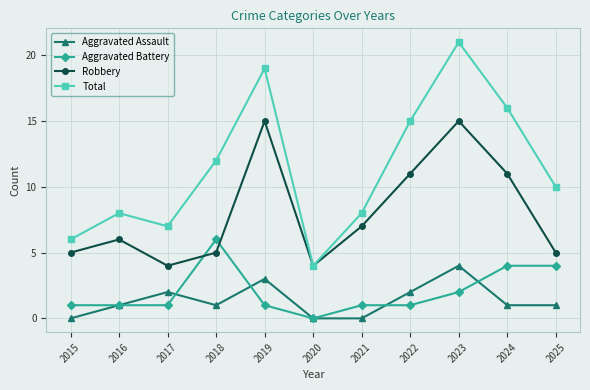

How many data points in Total are less than 10?

5